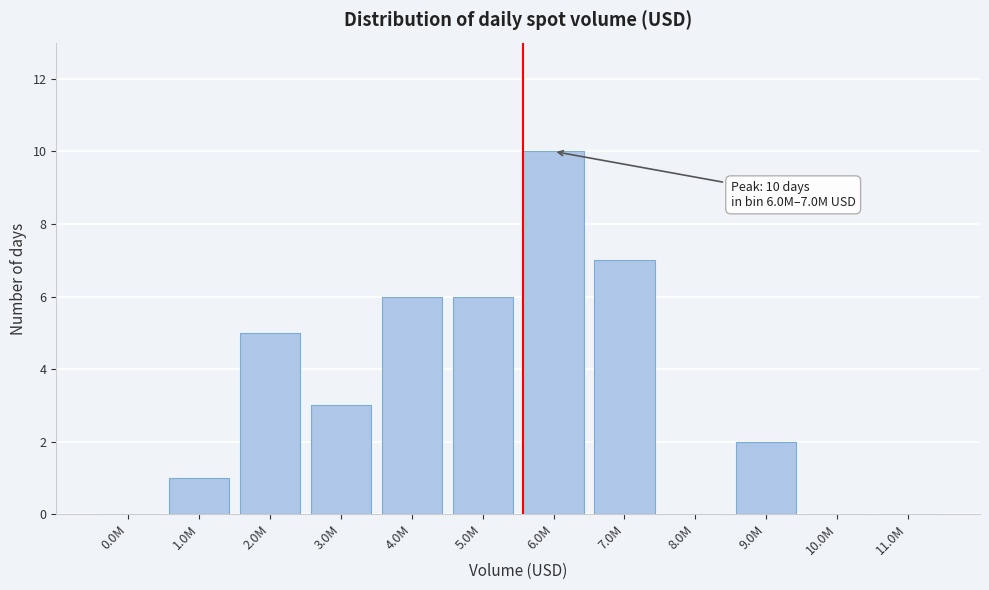

Reading right to left, transcribe all the data shown in this chart.

11.0M=0	10.0M=0	9.0M=2	8.0M=0	7.0M=7	6.0M=10	5.0M=6	4.0M=6	3.0M=3	2.0M=5	1.0M=1	0.0M=0